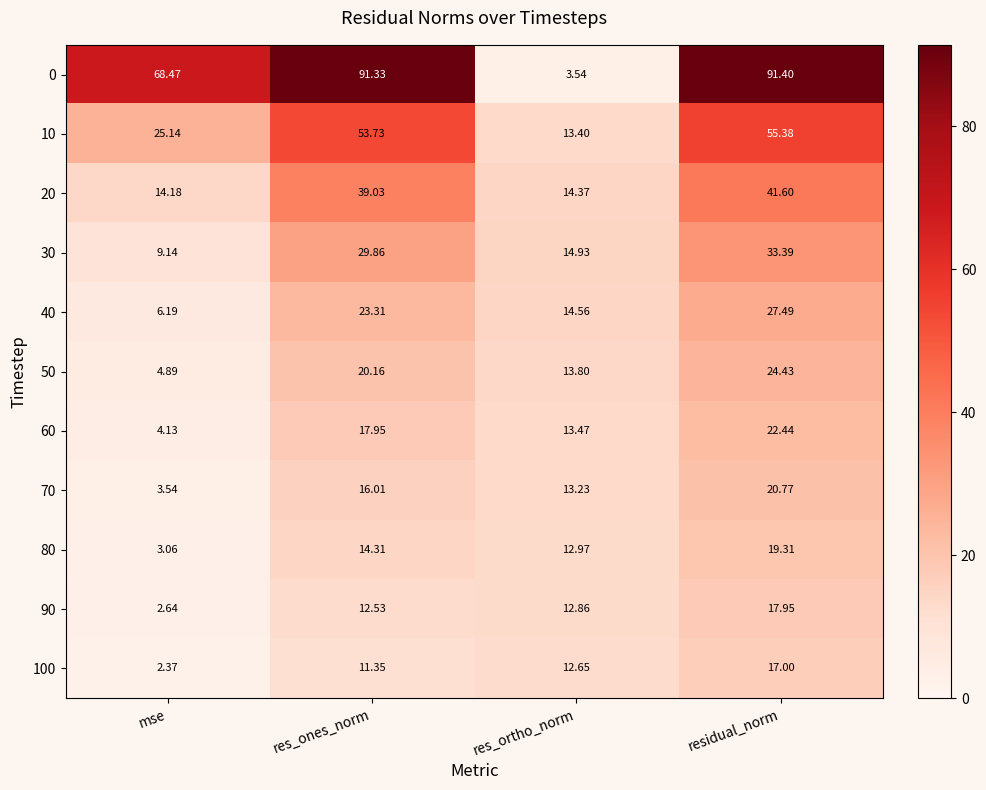

Is the value of 60 at res_ones_norm greater than the value of 30 at mse?

Yes